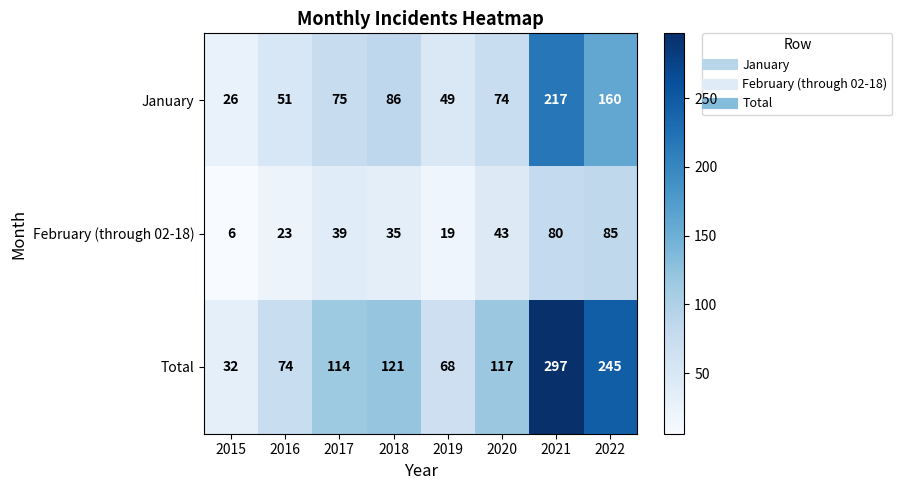

At which category does the chart reach its minimum across all series?

2015